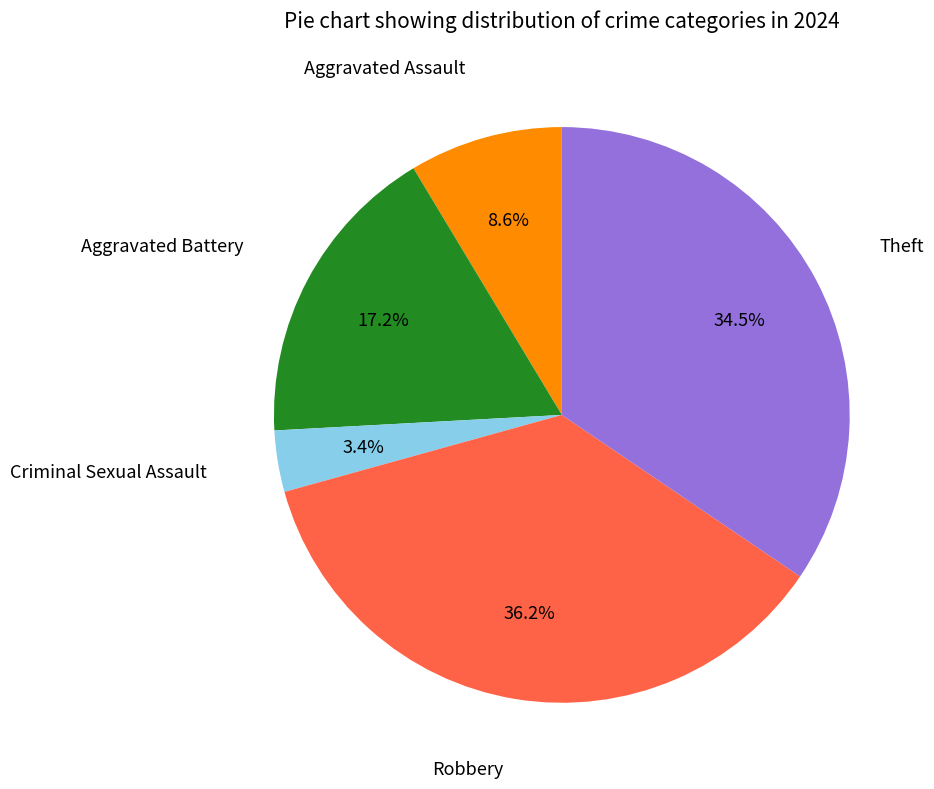

Is there any slice that represents more than half of the pie?

No